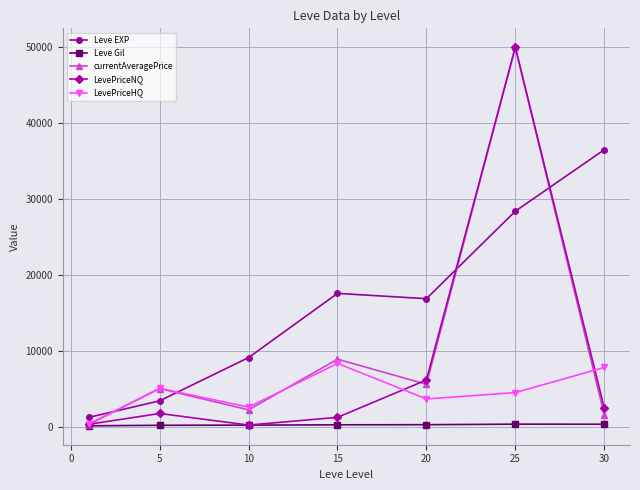

True or false: Leve Gil and Leve EXP intersect in this chart.

False